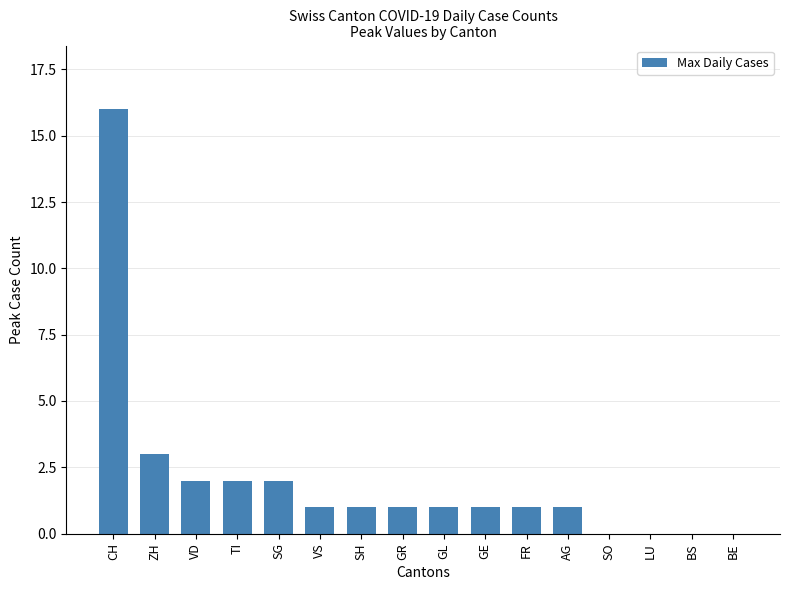

Are the bars horizontal?

No